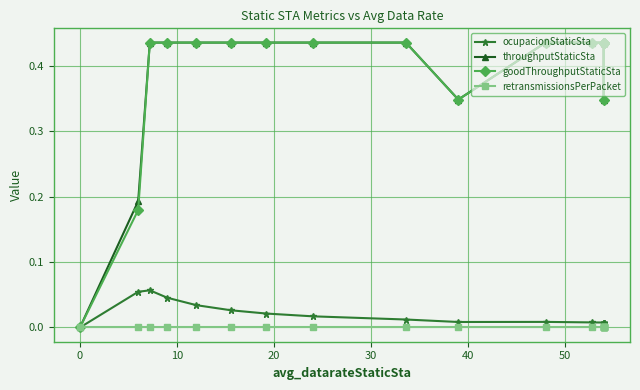

How many lines are shown in the chart?

4